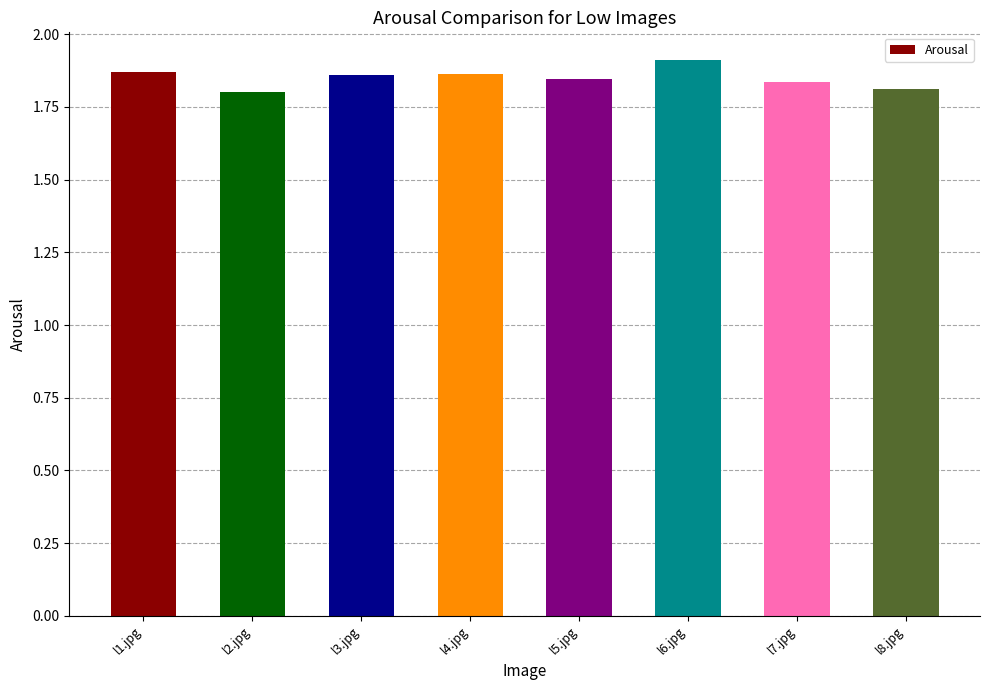

What is the sum of the values at l5.jpg and l6.jpg?

3.8